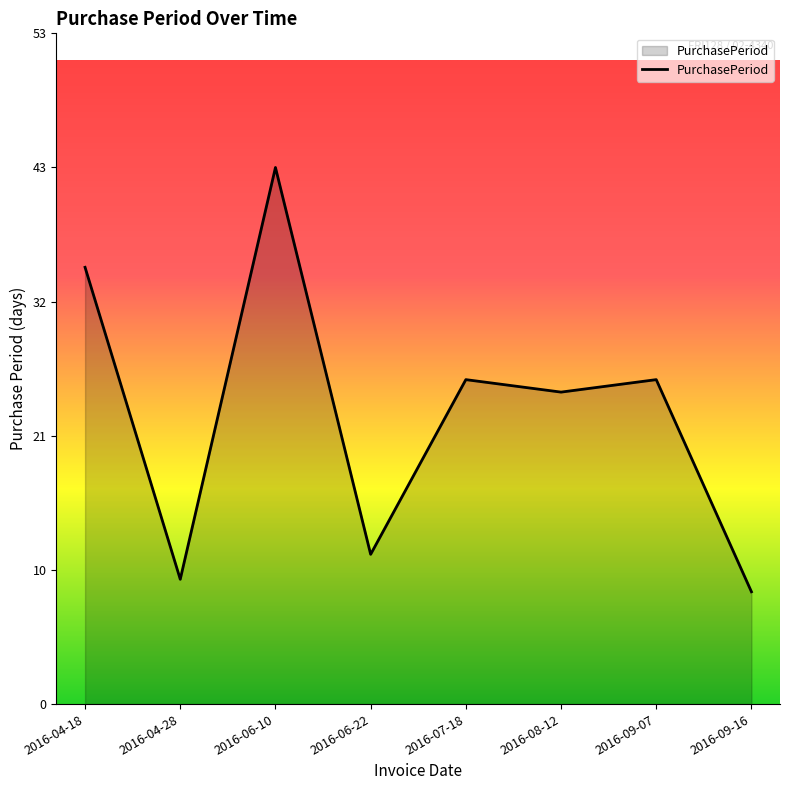

Rank the categories by value from lowest to highest.

2016-09-16, 2016-04-28, 2016-06-22, 2016-08-12, 2016-07-18, 2016-09-07, 2016-04-18, 2016-06-10